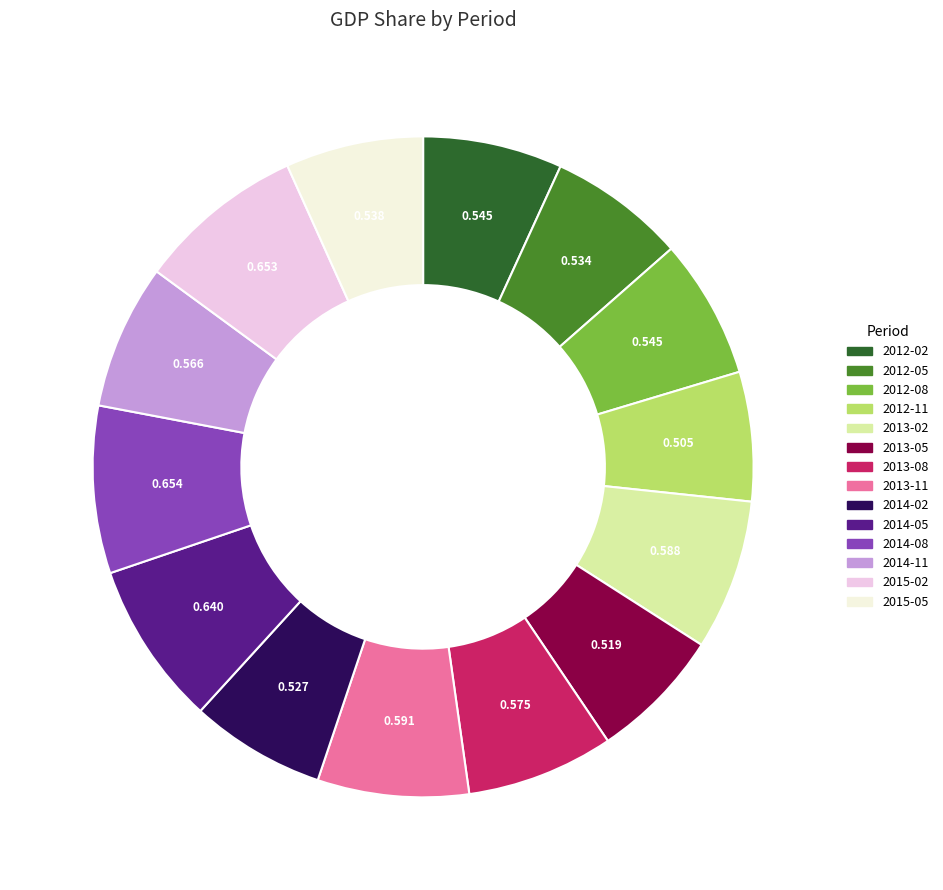

Does 2013-05 account for over 50% of the chart?

No